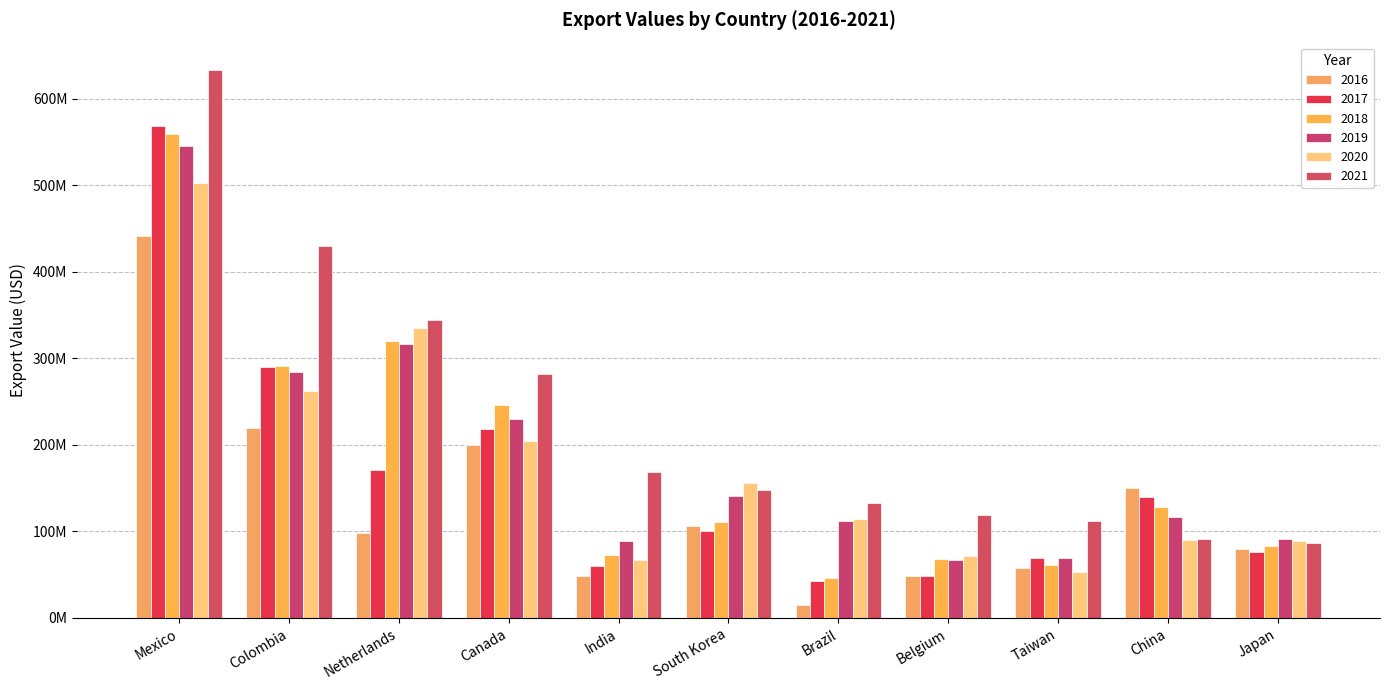

Is it true that 2017 equals 79159523 at India?

False